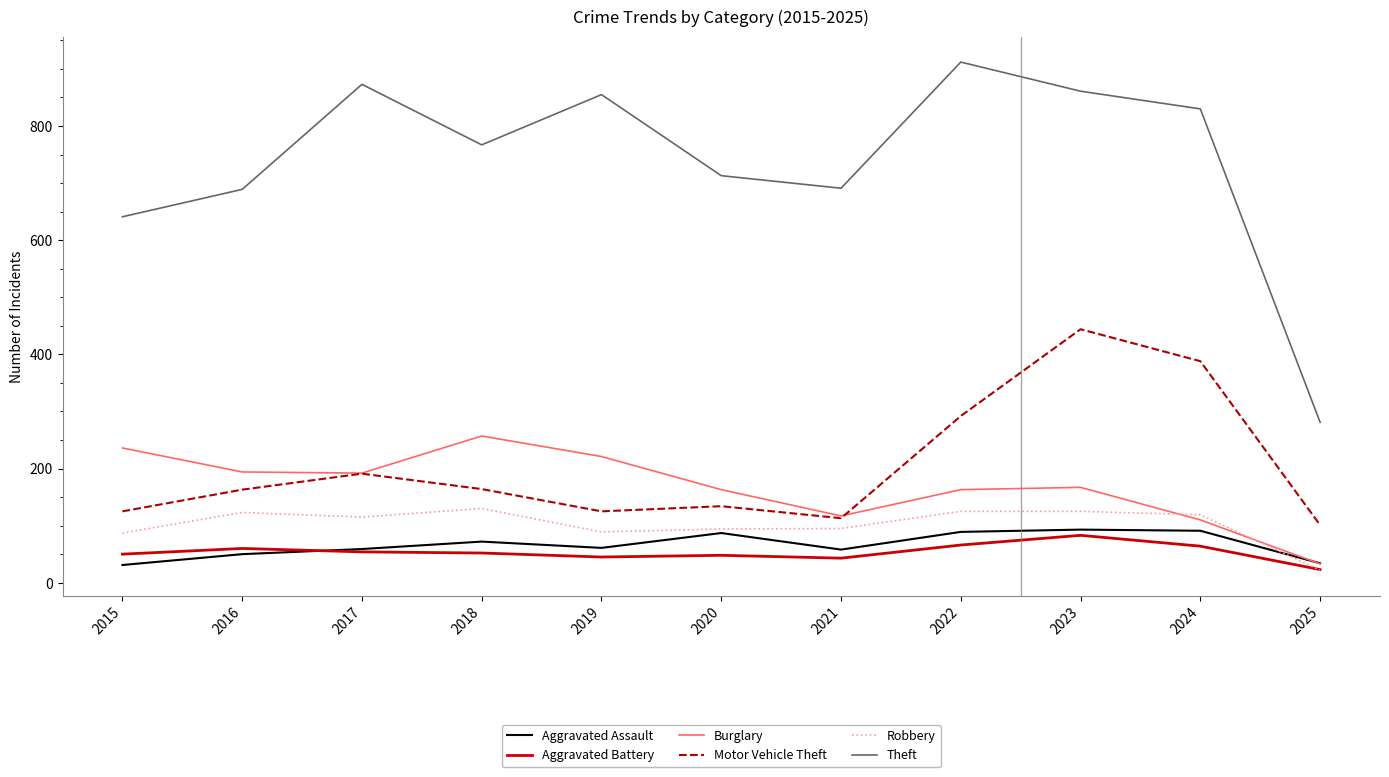

Which series has the largest total across all categories?

Theft